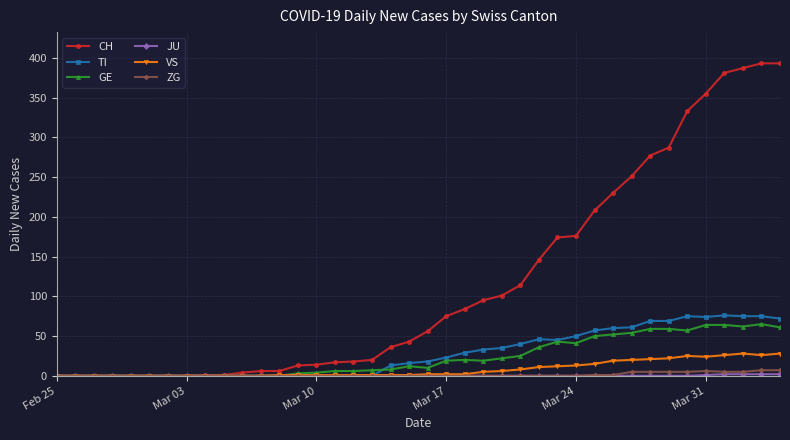

Count the number of categories in the chart.

40